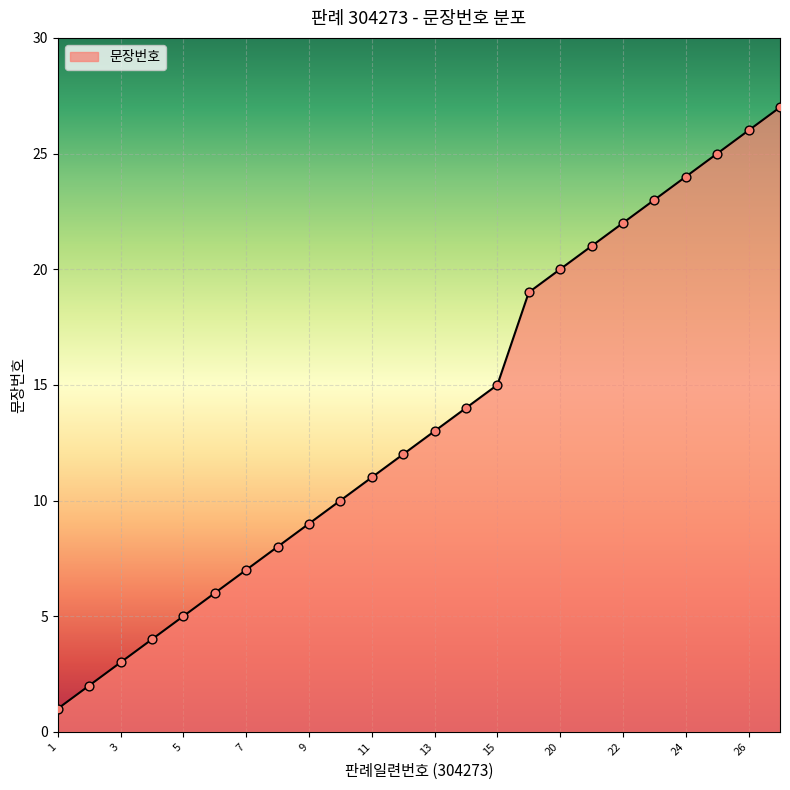

What is the greatest value displayed?

27